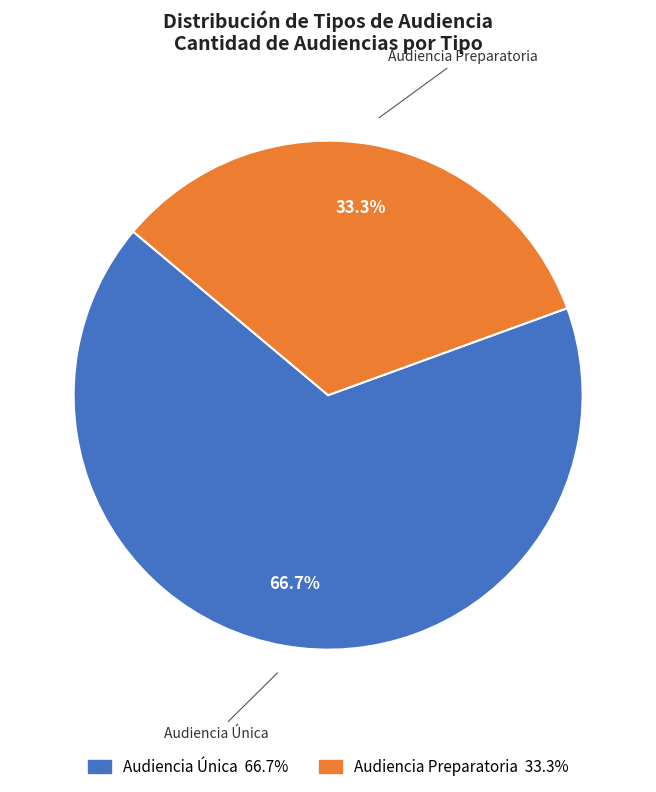

To the nearest percent, what portion does Audiencia Preparatoria represent?

33%